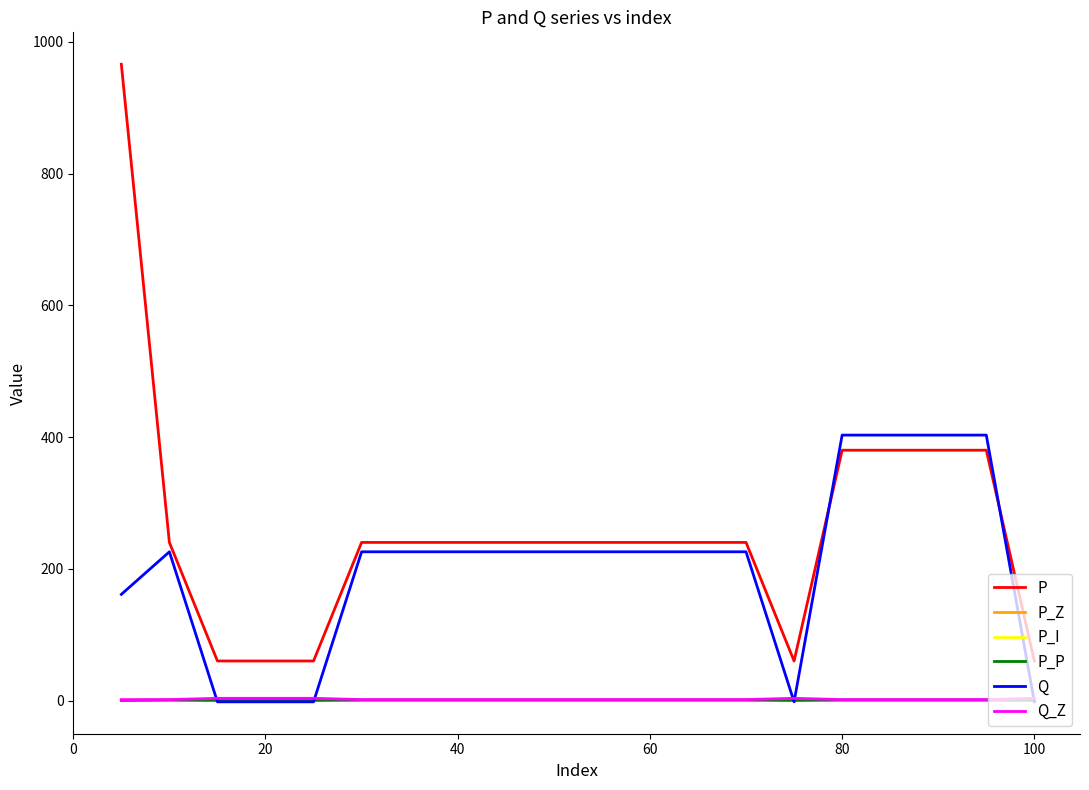

Which series has the largest range (max minus min)?

P